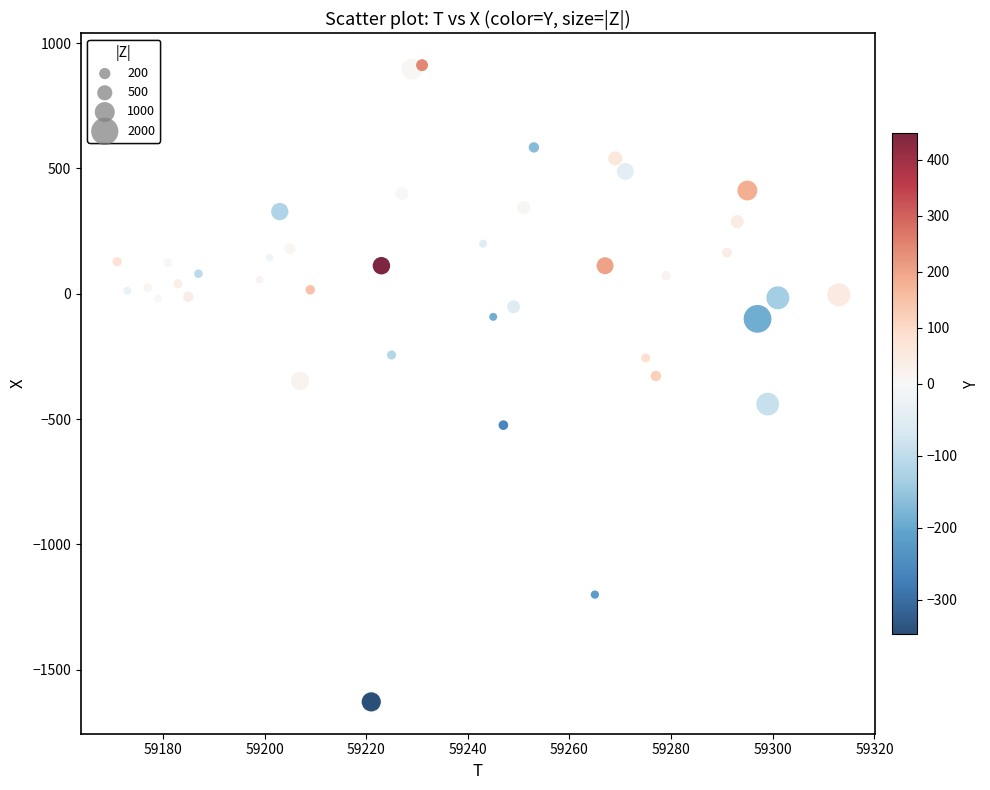

What is the range of X values (max minus min)?

142